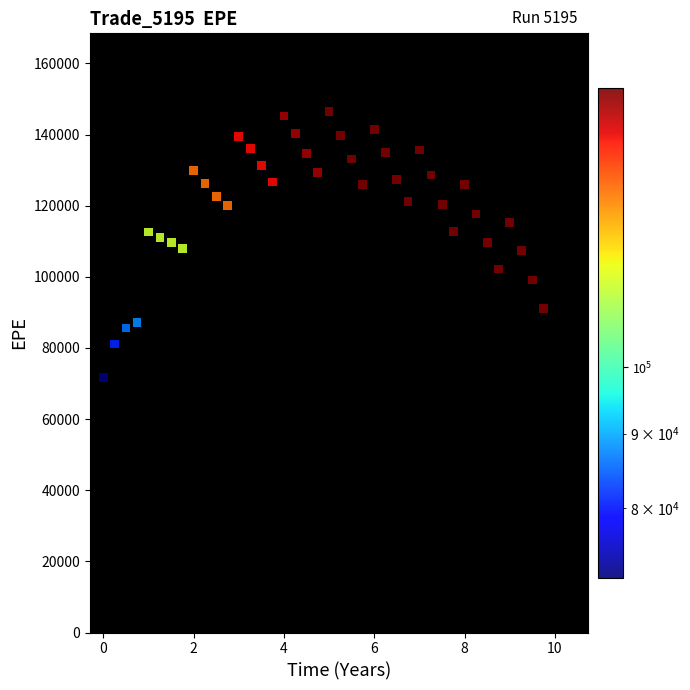

What is the range of X values (max minus min)?

9.7